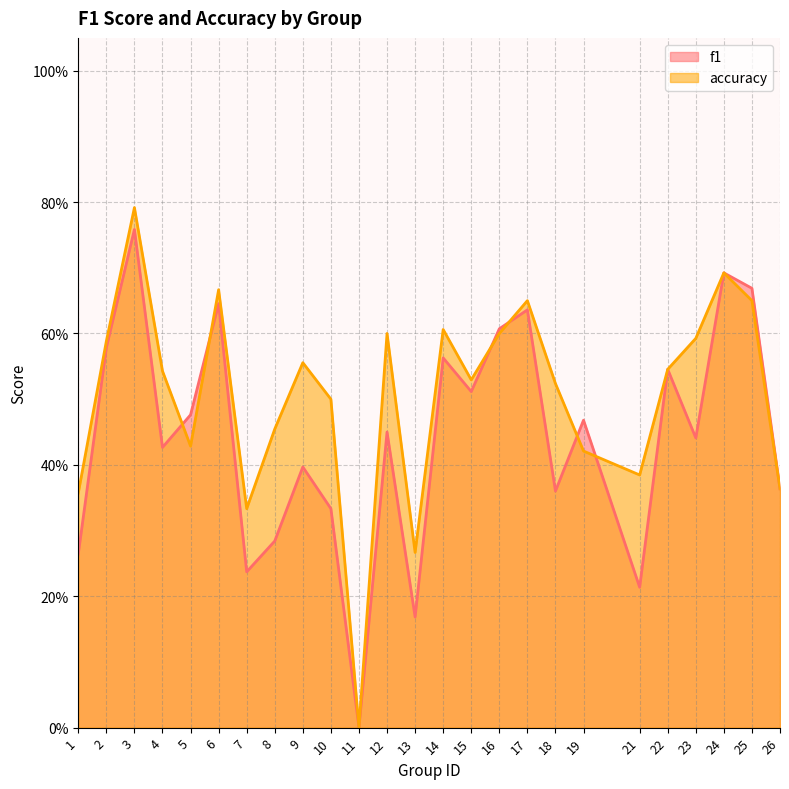

At which category is the sum across all series the highest?

3